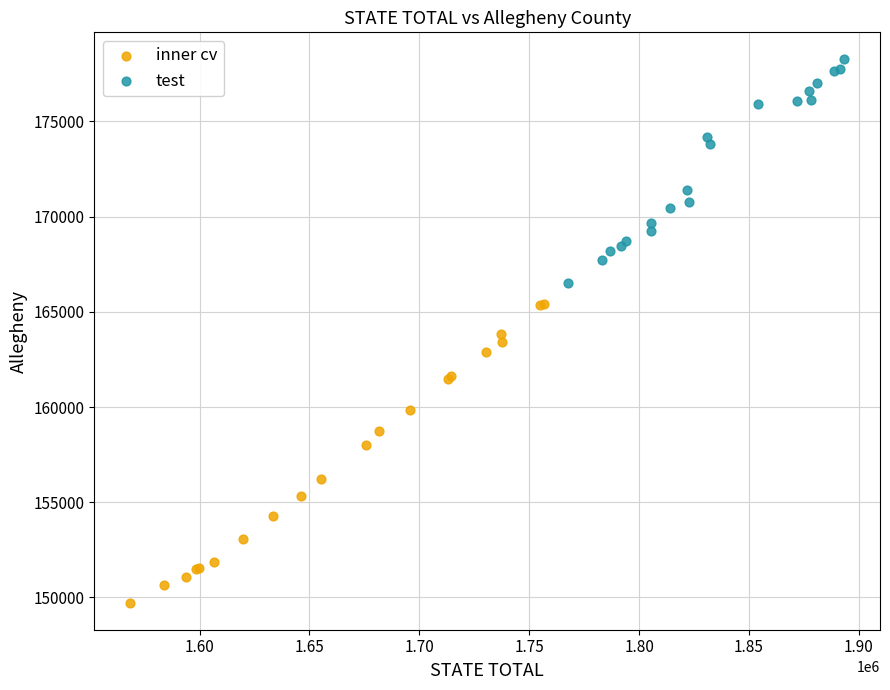

Which series contains the highest Y value?

test